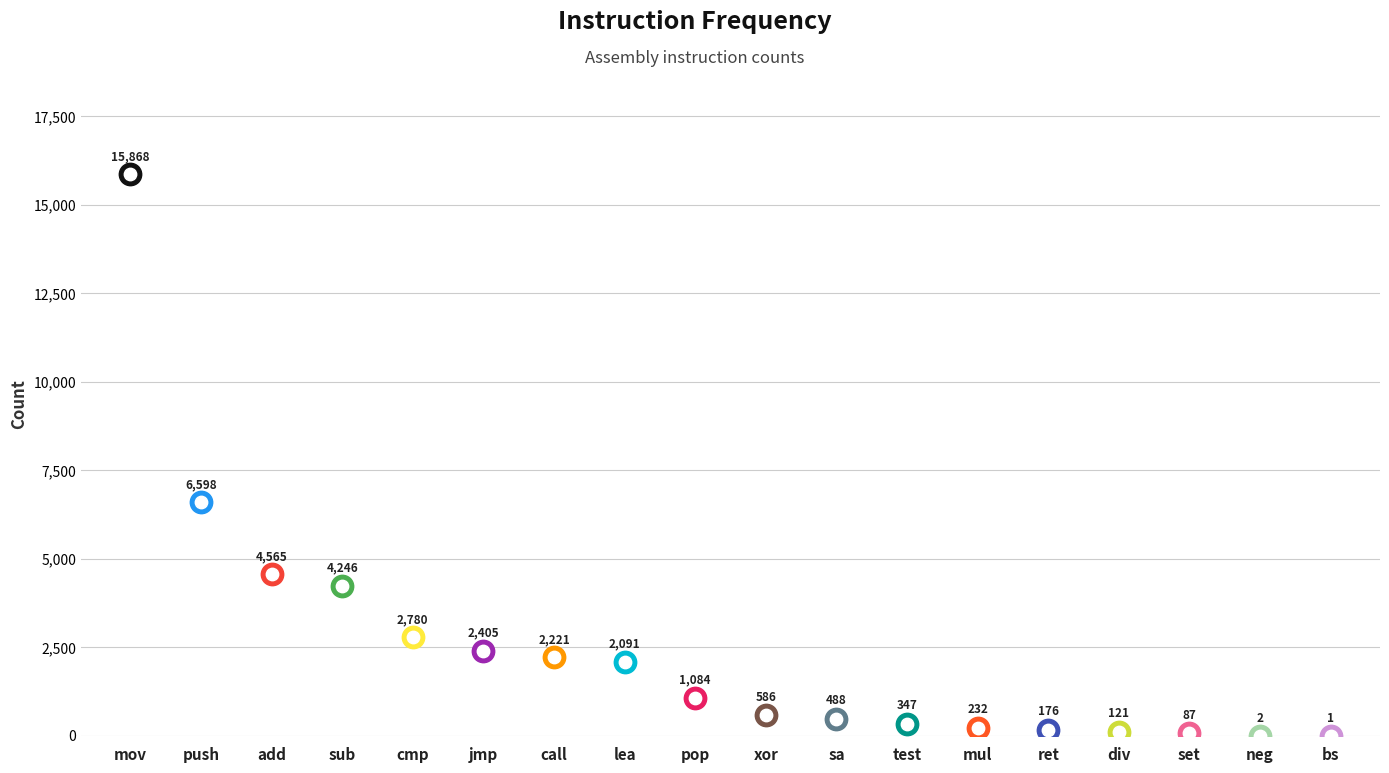

What is the change in value from ret to set?

-89